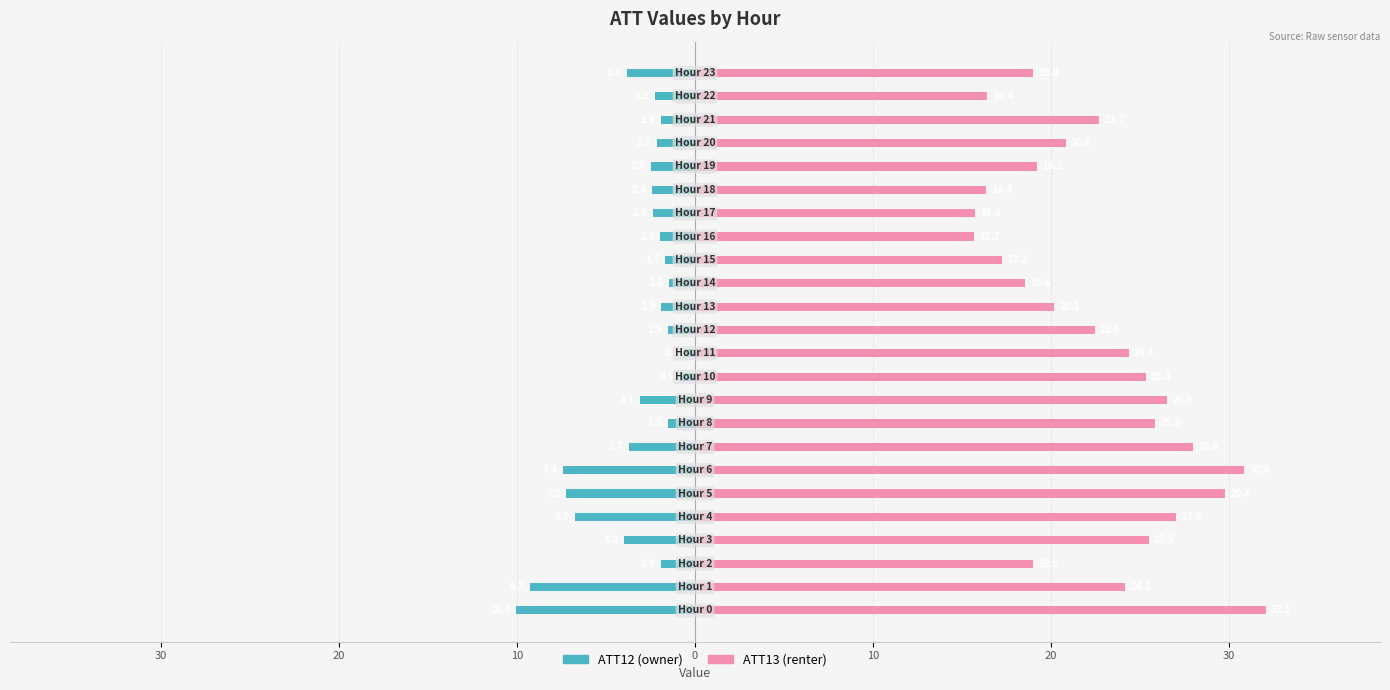

What is the sum of the ATT13 values at 23 and 21?

41.7